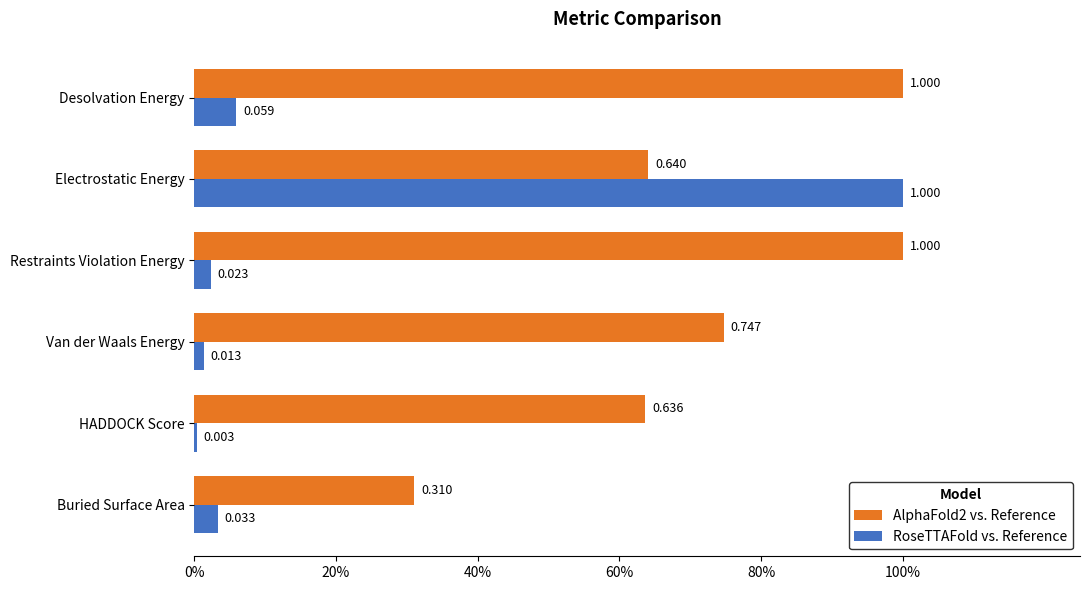

What are all the series names shown in the legend?

AlphaFold2 vs. Reference, RoseTTAFold vs. Reference